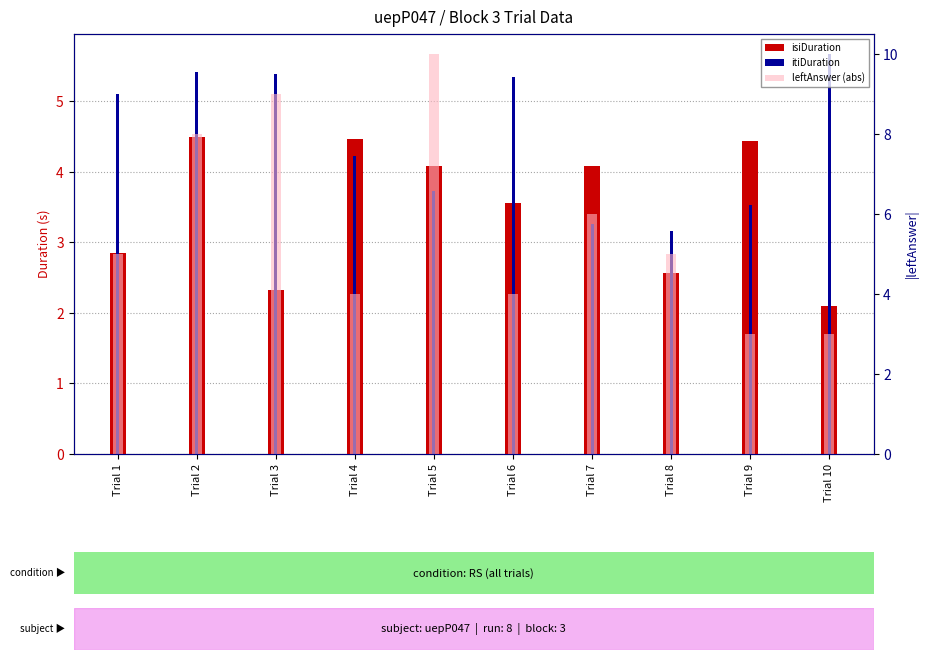

What is the value of the itiDuration bar at the 3rd from the left?

5.4